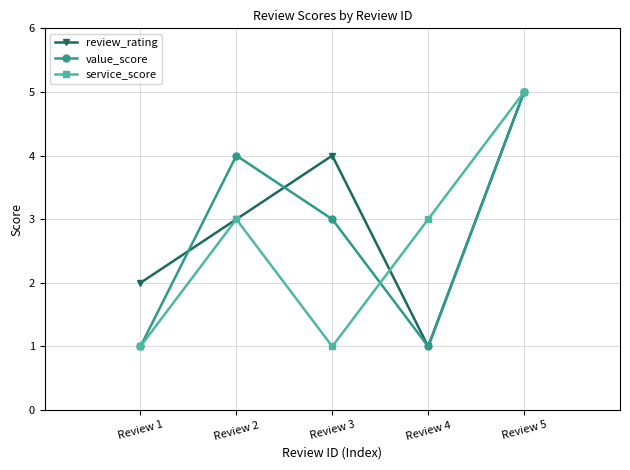

Between Review 3 and Review 5, which series saw the biggest shift?

service_score